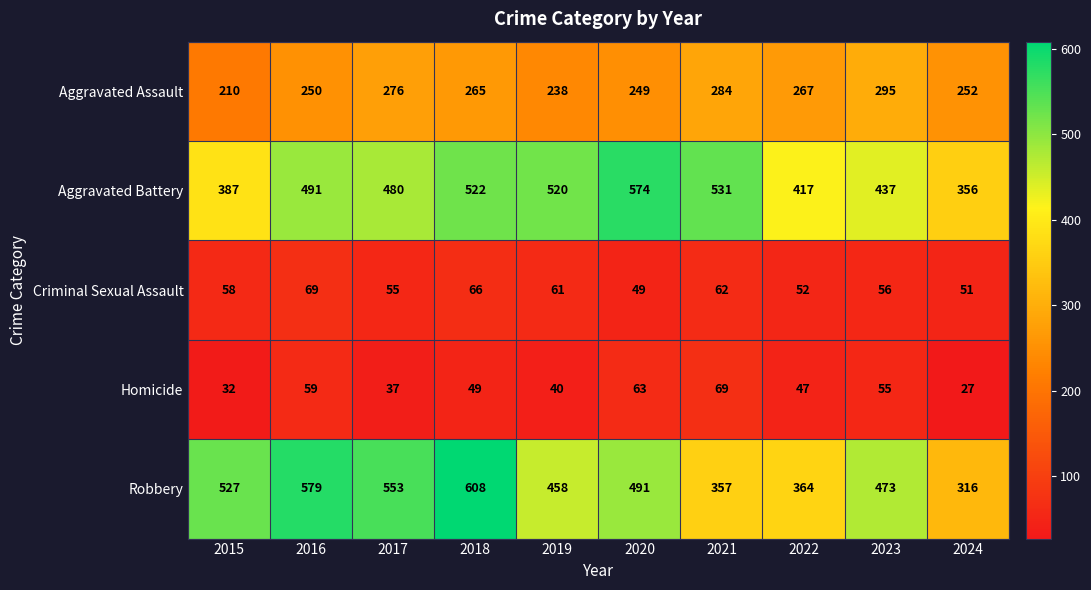

What value does the Aggravated Battery series have at 2023?

437